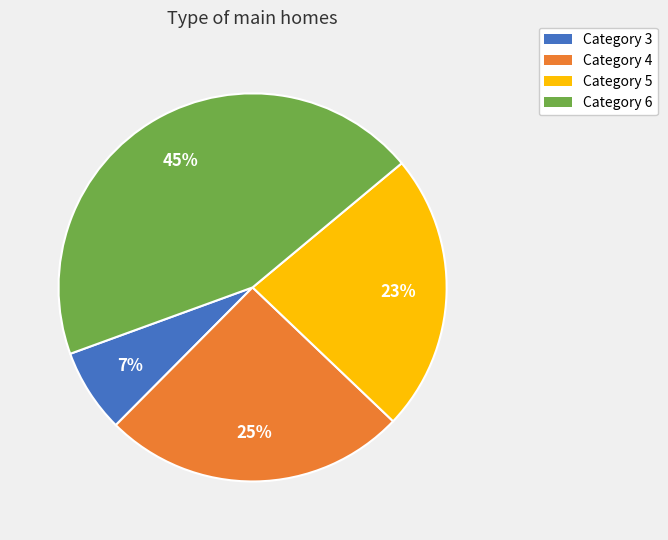

Rank the categories by value from highest to lowest.

Category 6, Category 4, Category 5, Category 3